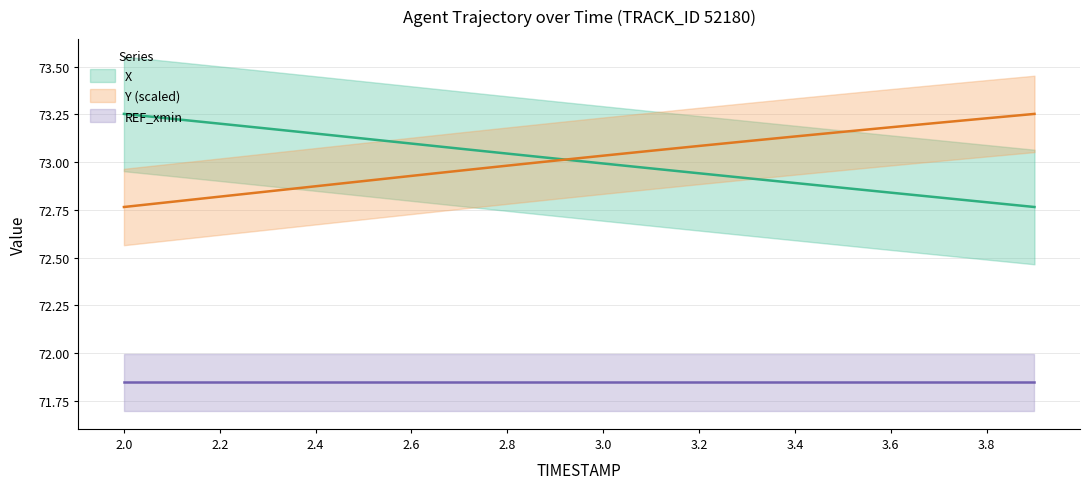

Which series has the largest total across all categories?

Y